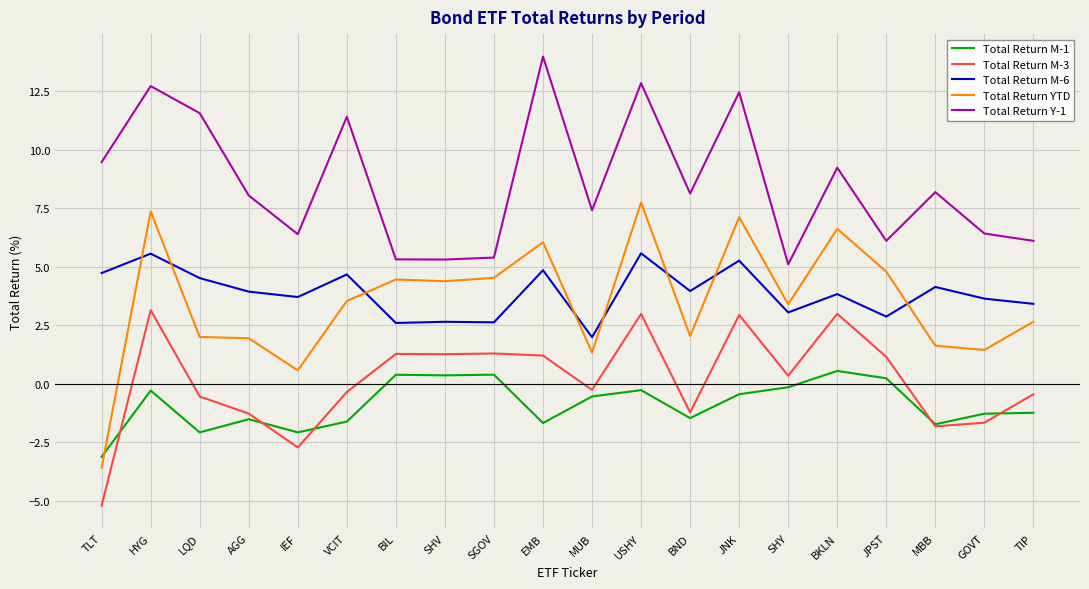

Does the chart have visible grid lines?

Yes